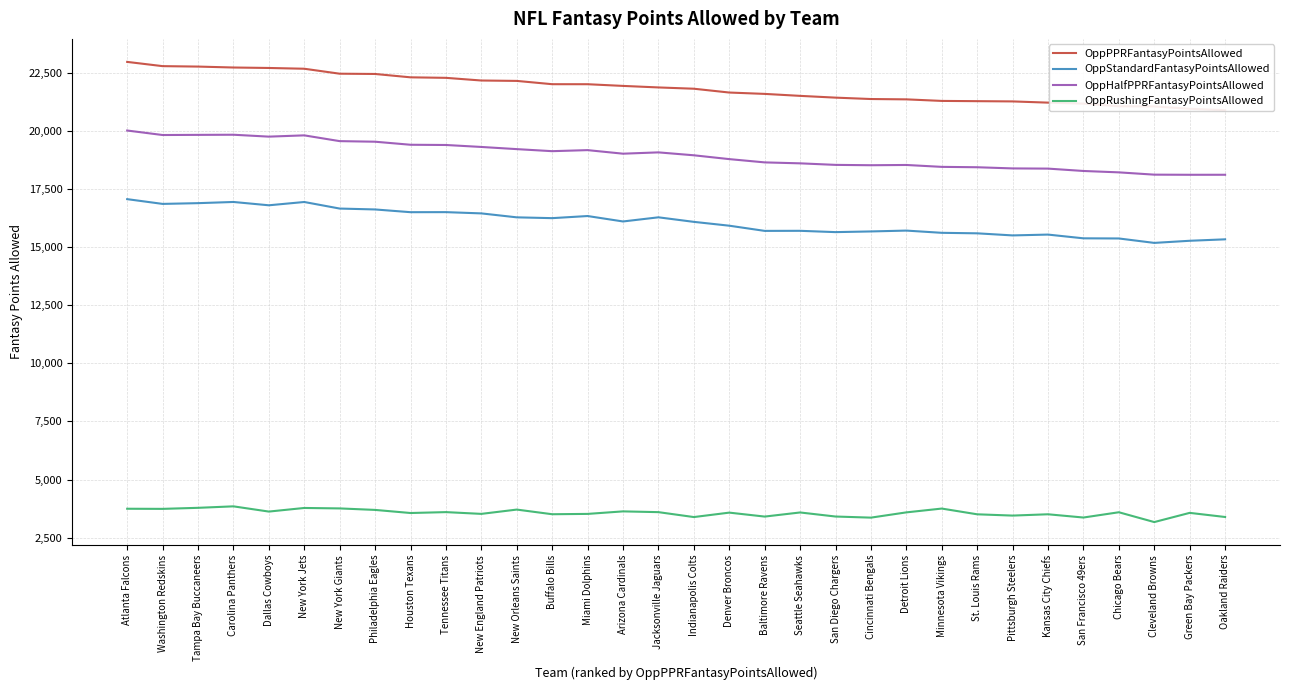

In OppHalfPPRFantasyPointsAllowed, how many points are lower than both neighbors (excluding endpoints)?

6